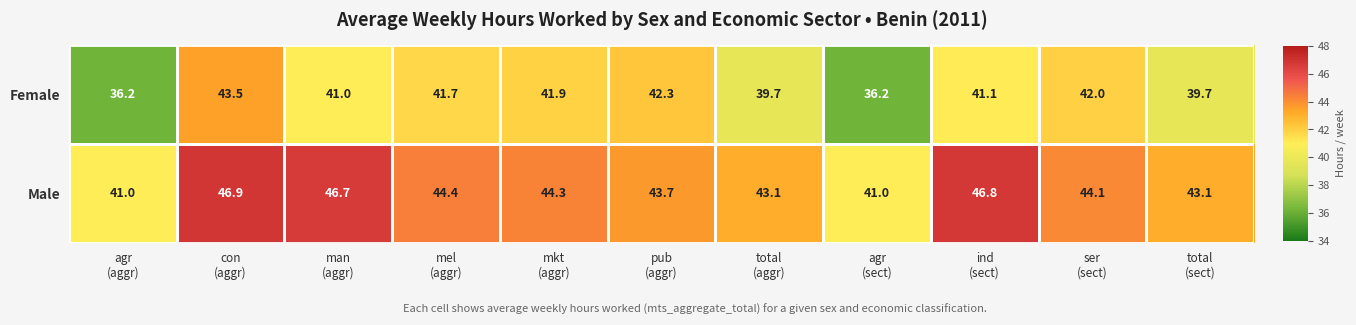

What is the difference between the maximum and minimum values in the Female series?

7.3